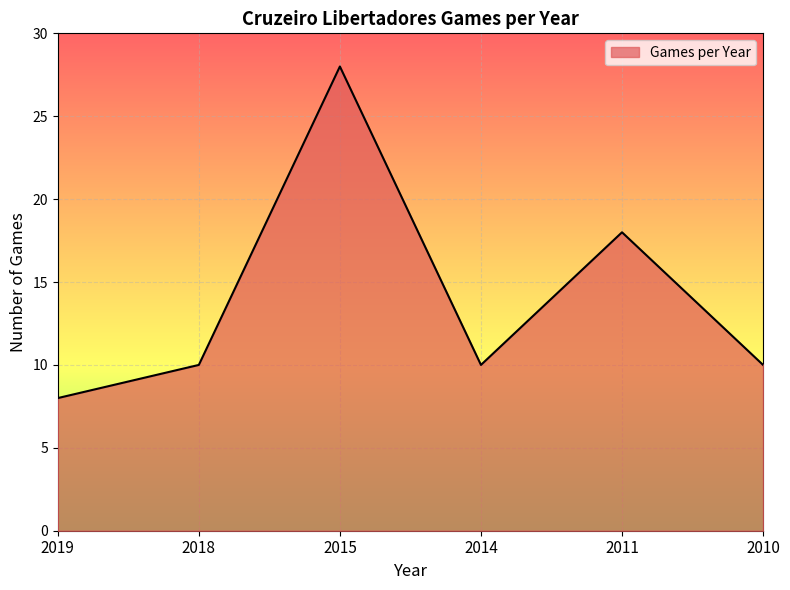

The chart shows a value of 28 at 2015. True or false?

True